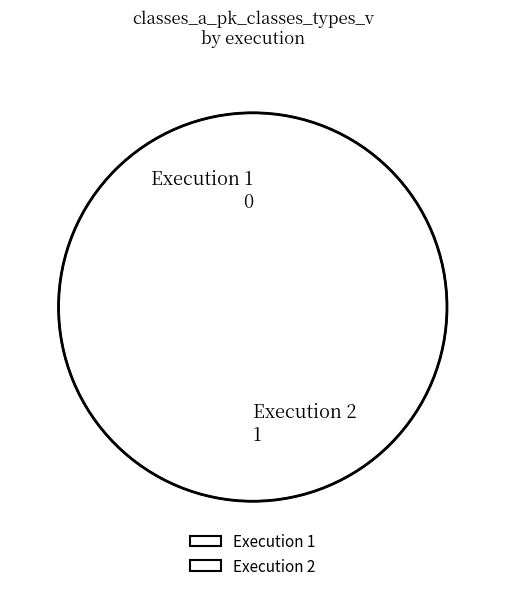

The 2 slice represents 100% of the pie. True or false?

True